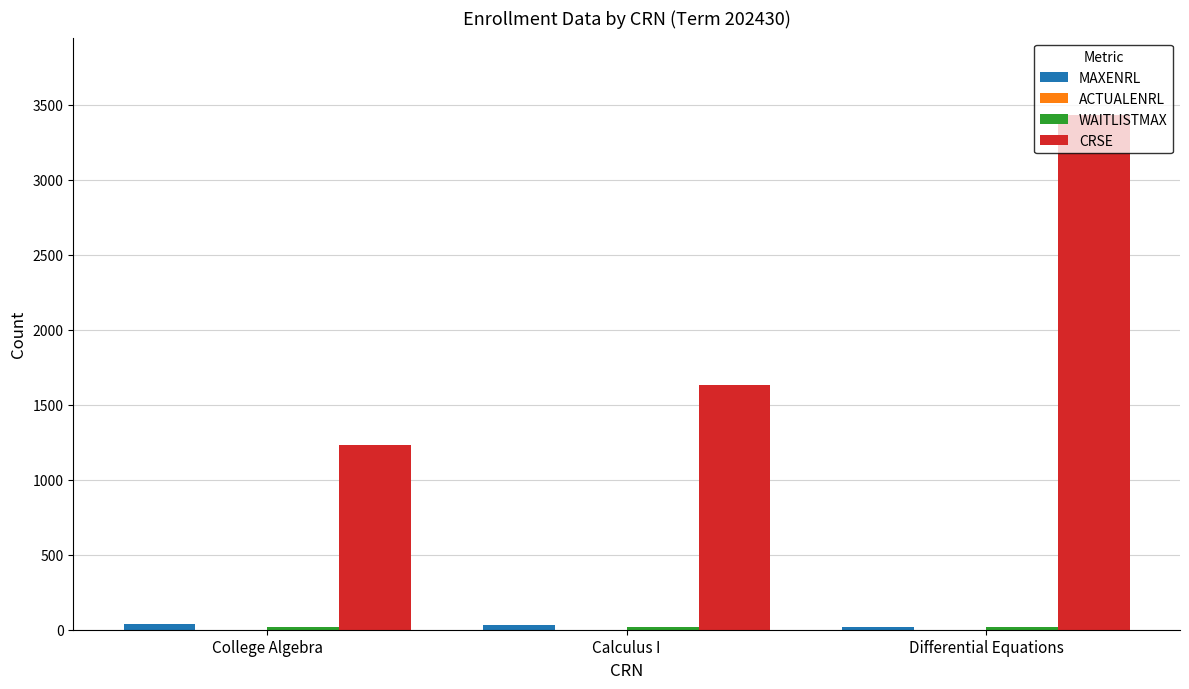

What is the greatest value displayed?

3433